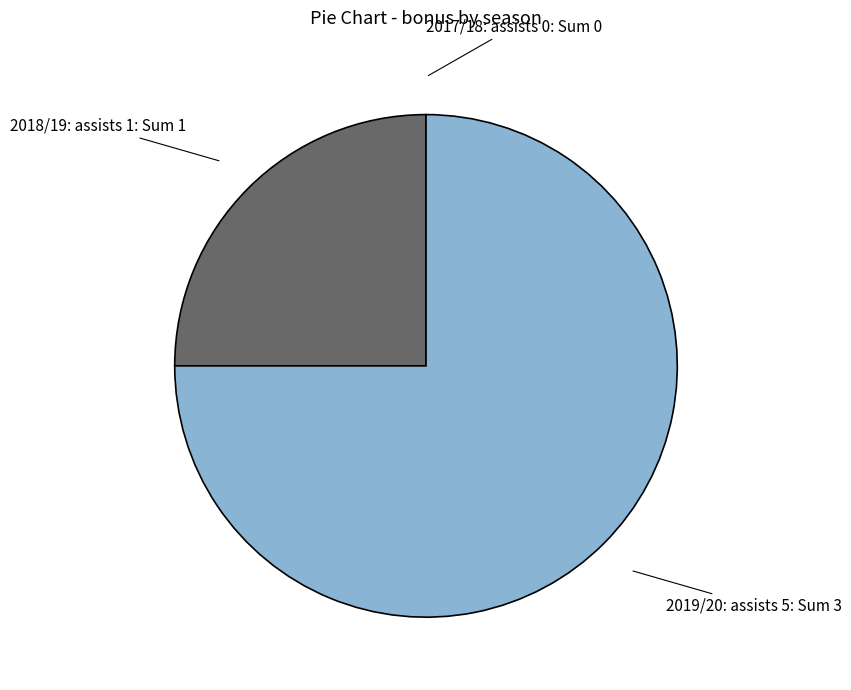

The 2019/20: assists 5: Sum 3 slice represents 86% of the pie. True or false?

False